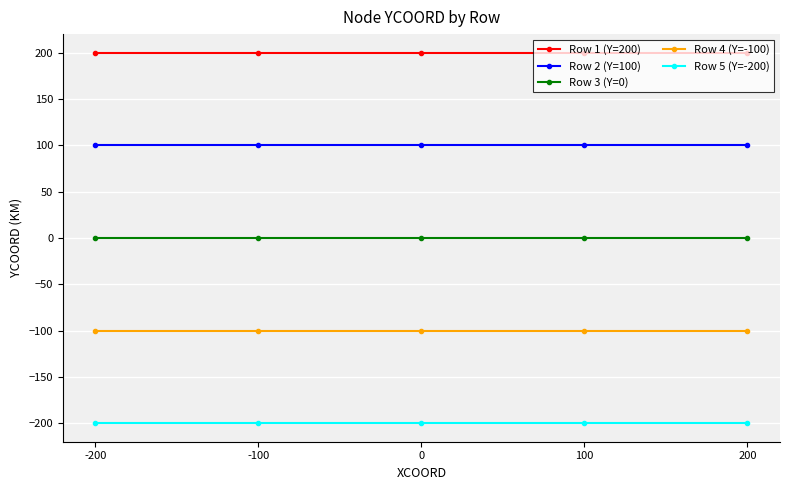

Rank the series at -100 from lowest to highest value.

Row 5 (Y=-200), Row 4 (Y=-100), Row 3 (Y=0), Row 2 (Y=100), Row 1 (Y=200)